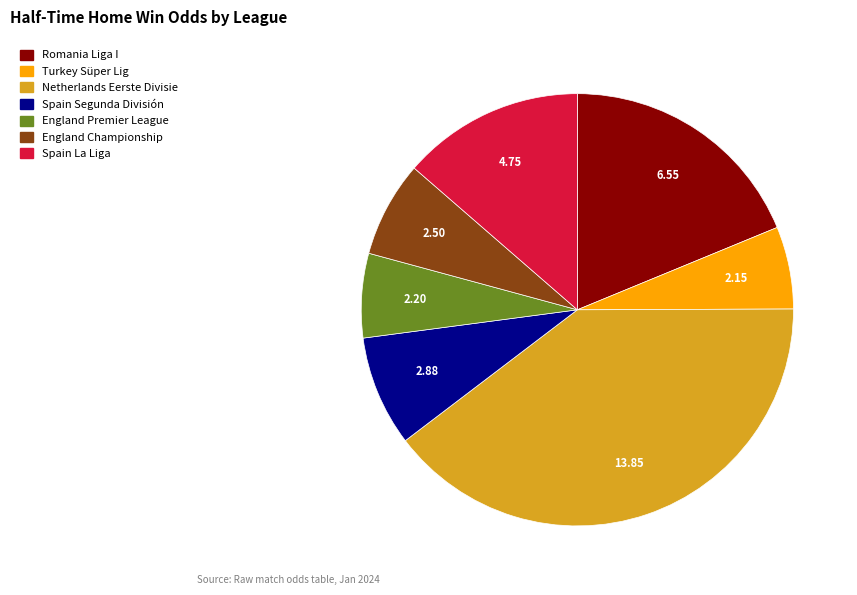

Do England Championship and Netherlands Eerste Divisie together represent more than half of the pie?

No